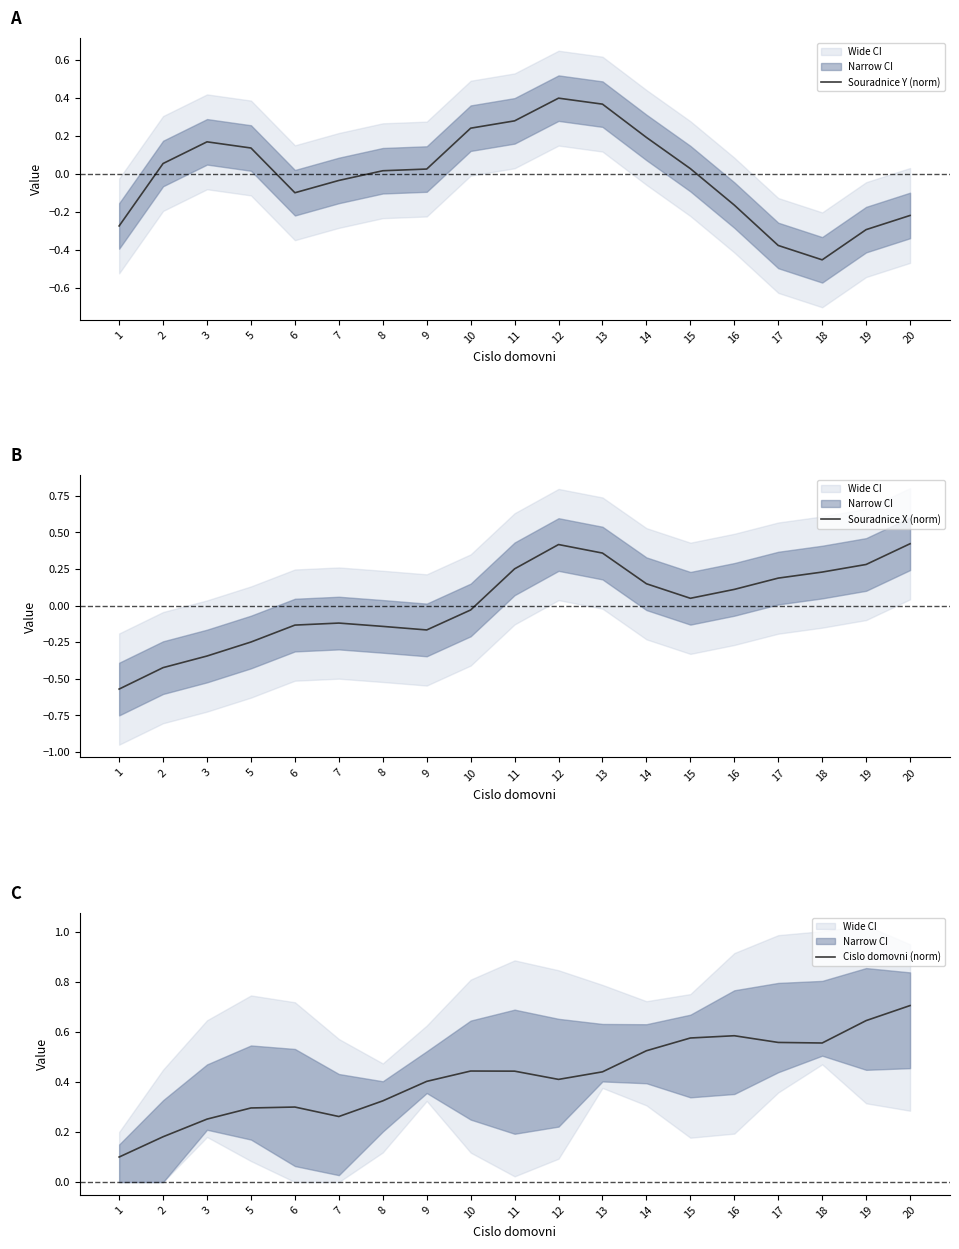

Which series has the largest total across all categories?

Cislo domovni (norm)